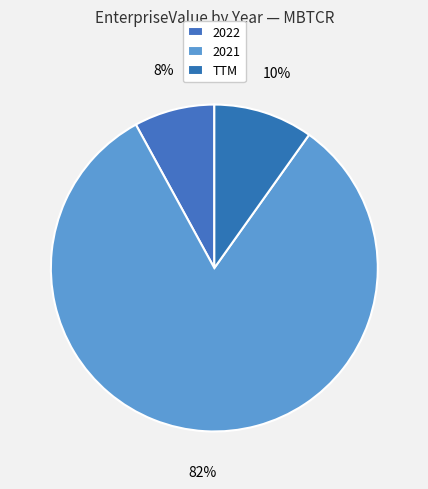

To the nearest percent, what portion does TTM represent?

10%